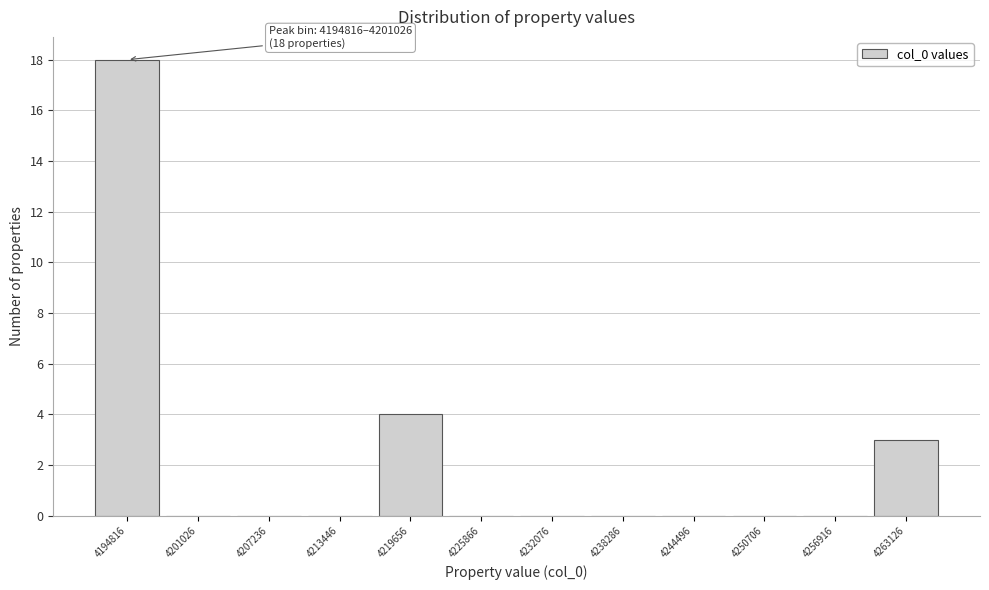

Reading left to right, transcribe all the data shown in this chart.

4194816=18	4201026=0	4207236=0	4213446=0	4219656=4	4225866=0	4232076=0	4238286=0	4244496=0	4250706=0	4256916=0	4263126=3